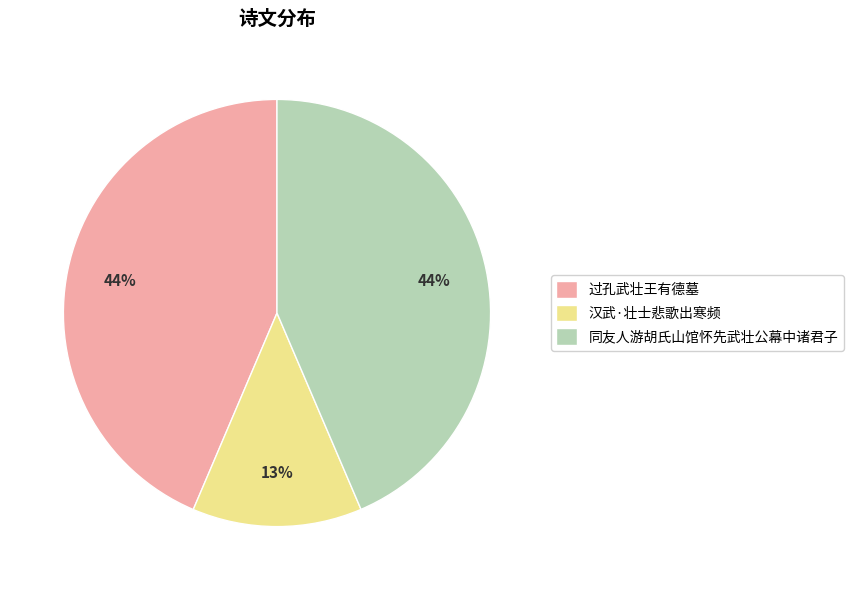

To the nearest percent, what is the difference between the largest and smallest slice percentages?

31%